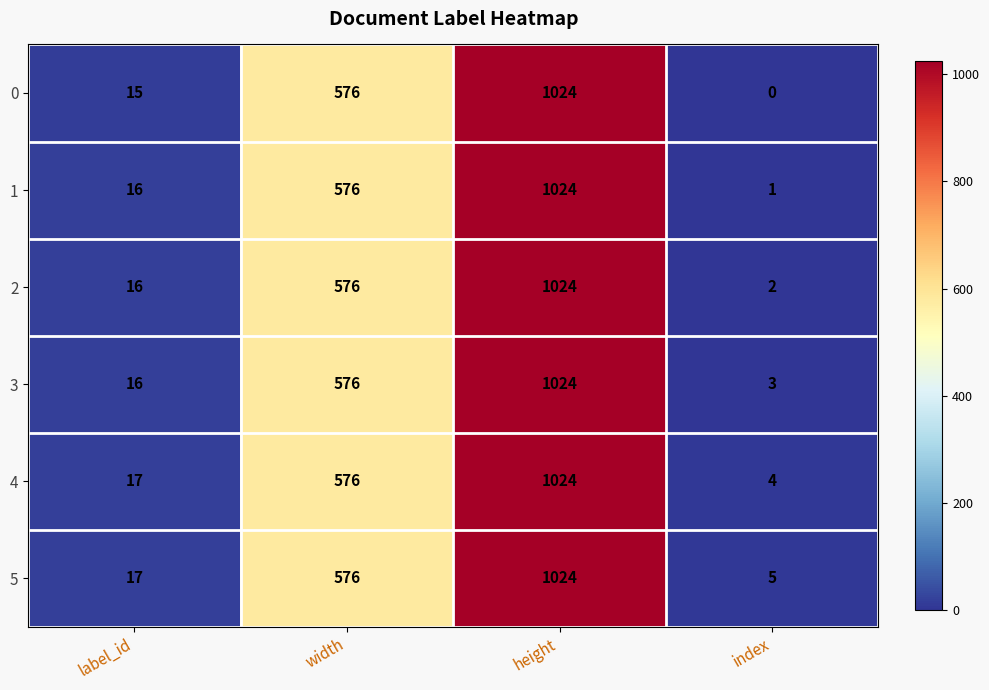

Which series has the largest range (max minus min)?

0